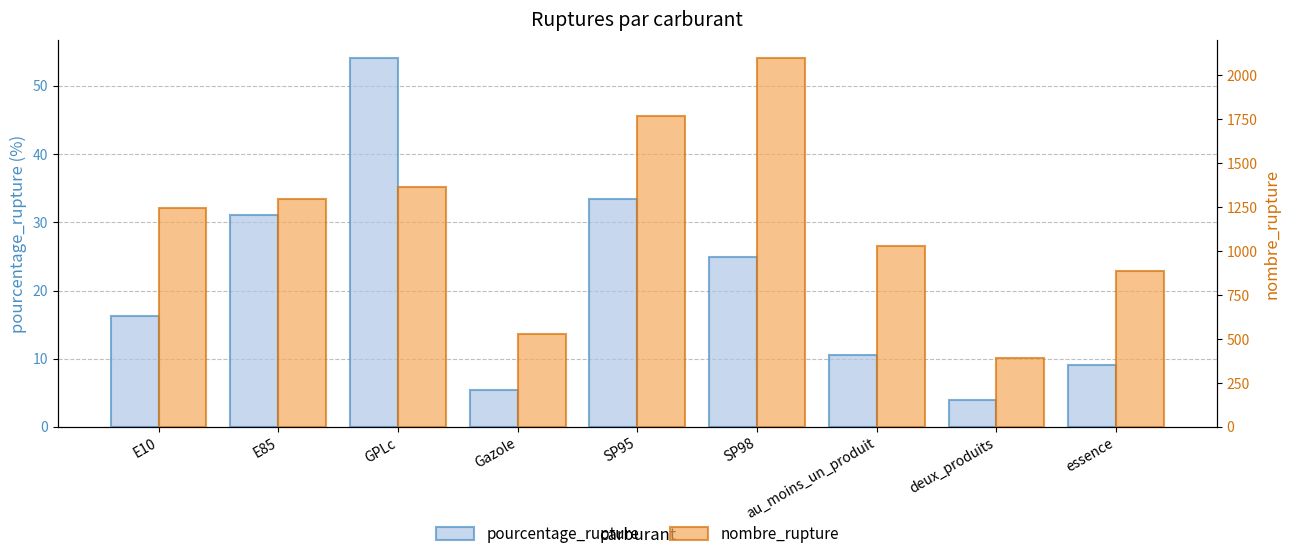

Reading right to left, extract all data points from this chart.

pourcentage_rupture: essence=9.1	deux_produits=4.0	au_moins_un_produit=10.5	SP98=24.9	SP95=33.4	Gazole=5.5	GPLc=54.0	E85=31.0	E10=16.3
nombre_rupture: essence=888.0	deux_produits=391.0	au_moins_un_produit=1028.0	SP98=2097.0	SP95=1771.0	Gazole=531.0	GPLc=1364.0	E85=1296.0	E10=1247.0